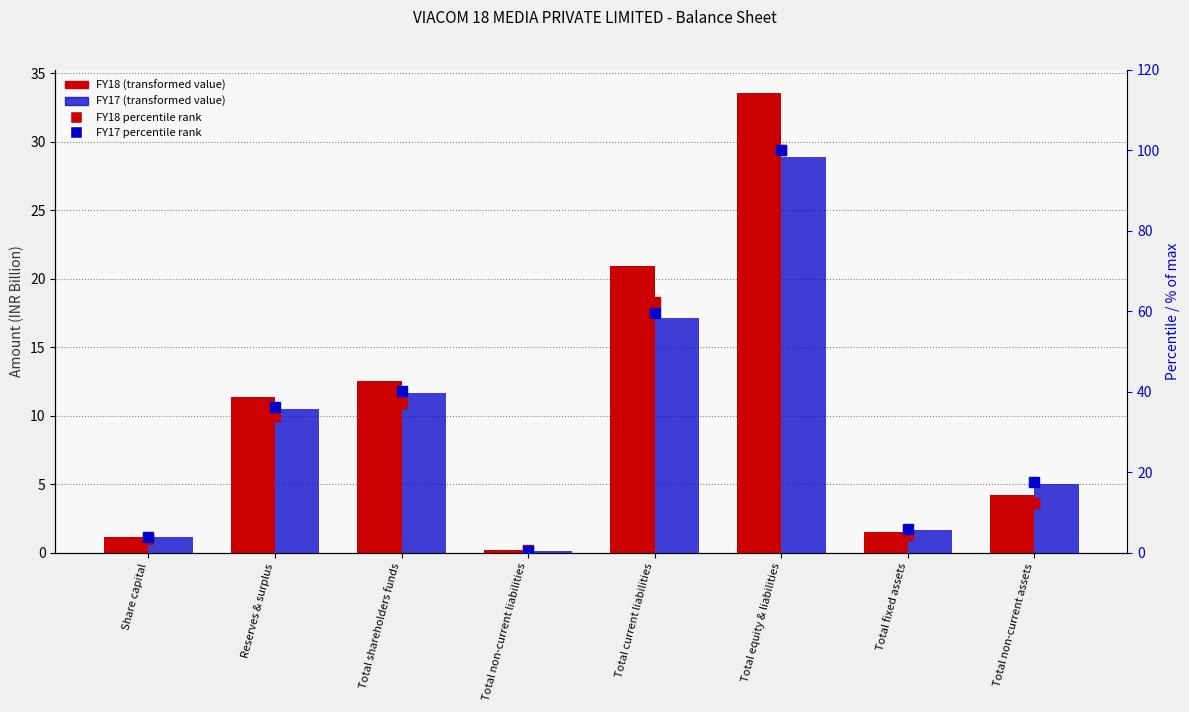

Which category has the highest value in the FY18 % of max series?

Total equity & liabilities